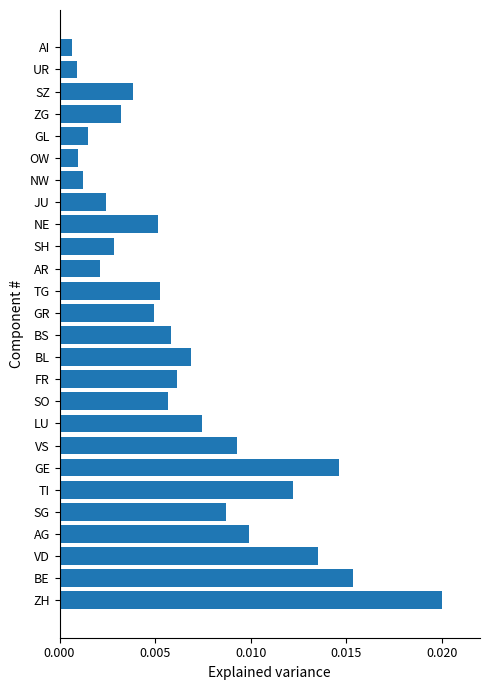

Which has a higher value, NW or BL?

BL